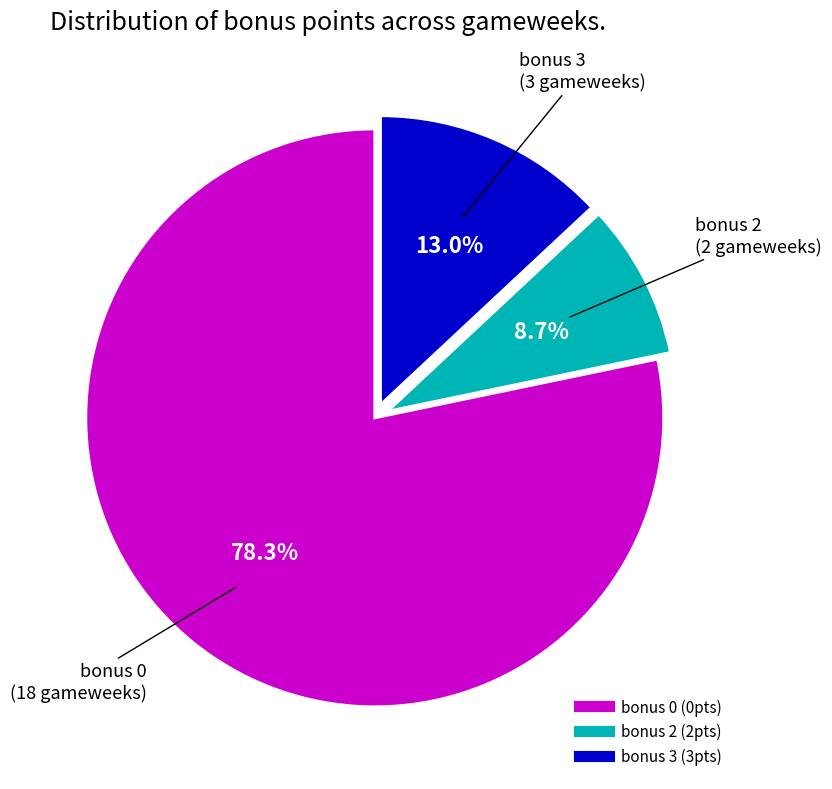

Rank the categories by value from lowest to highest.

bonus 2, bonus 3, bonus 0